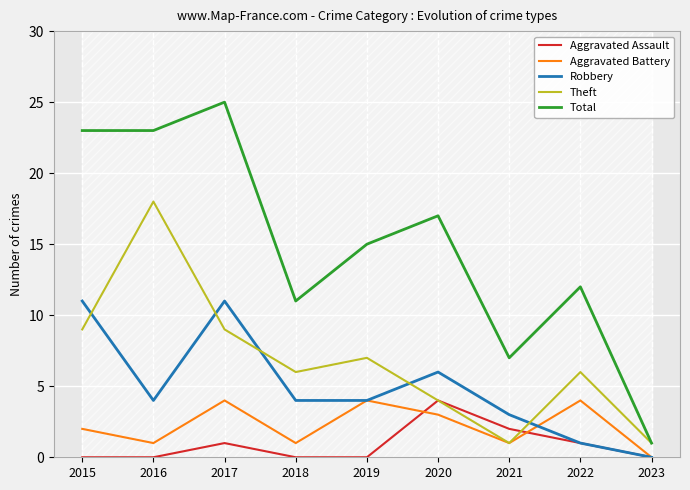

What is the sum of all Aggravated Assault values?

8